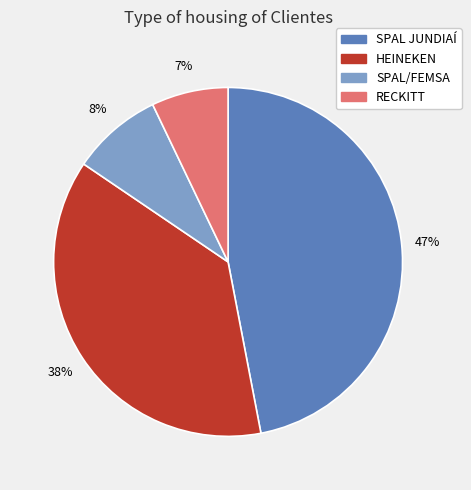

True or false: HEINEKEN accounts for 38% of the total.

True